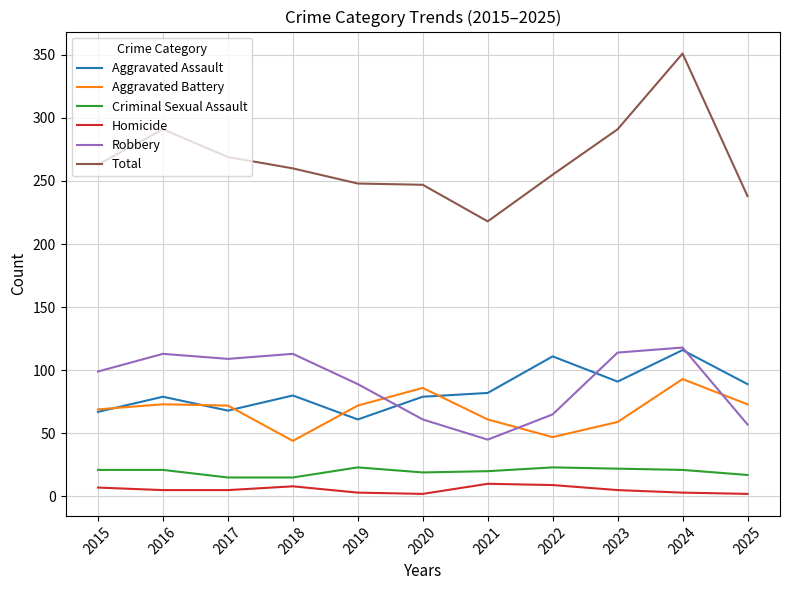

Which series changed the most between 2018 and 2022?

Robbery